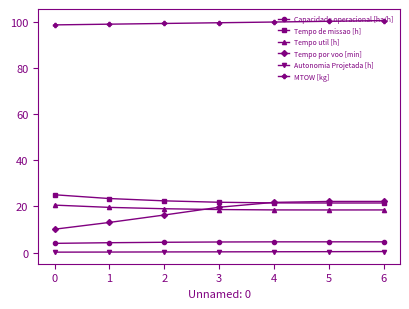

What is the value of the Autonomia Projetada [h] point at the 2nd from the left?

0.2